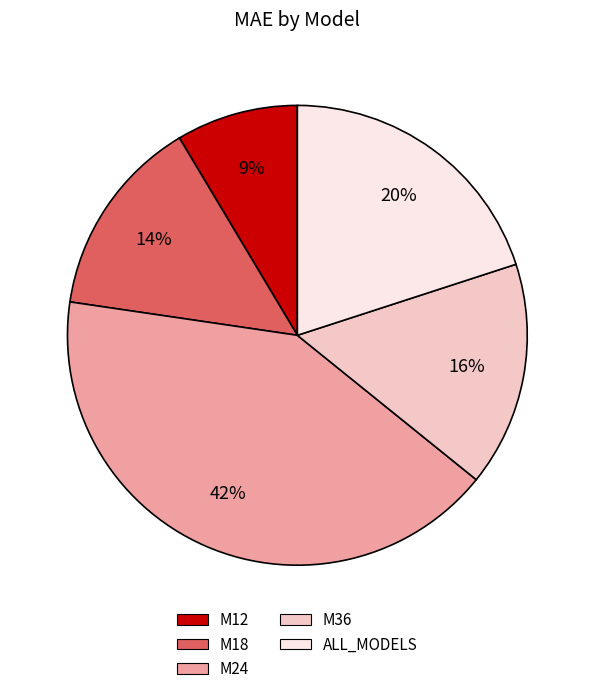

Is there any slice that represents more than half of the pie?

No